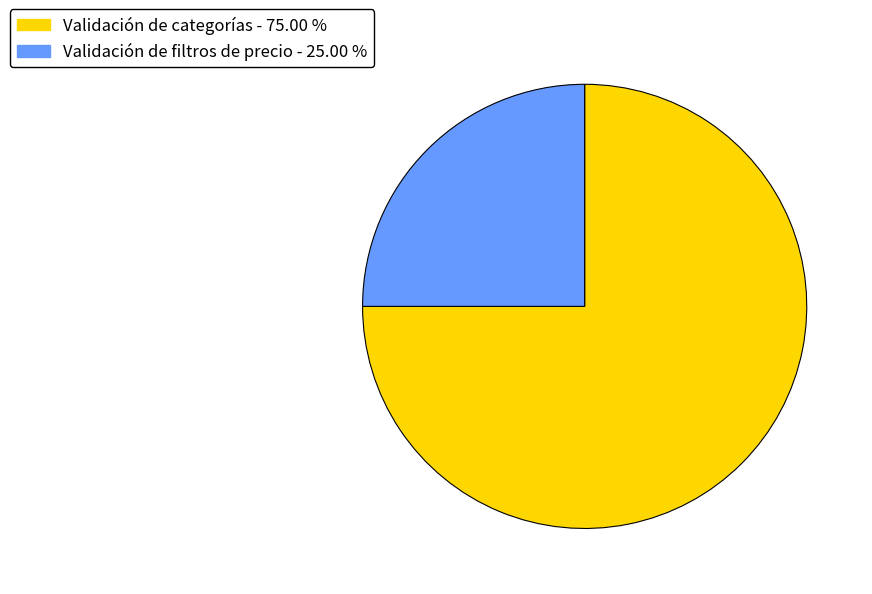

Do Validación de filtros de precio and Validación de categorías together represent more than half of the pie?

Yes